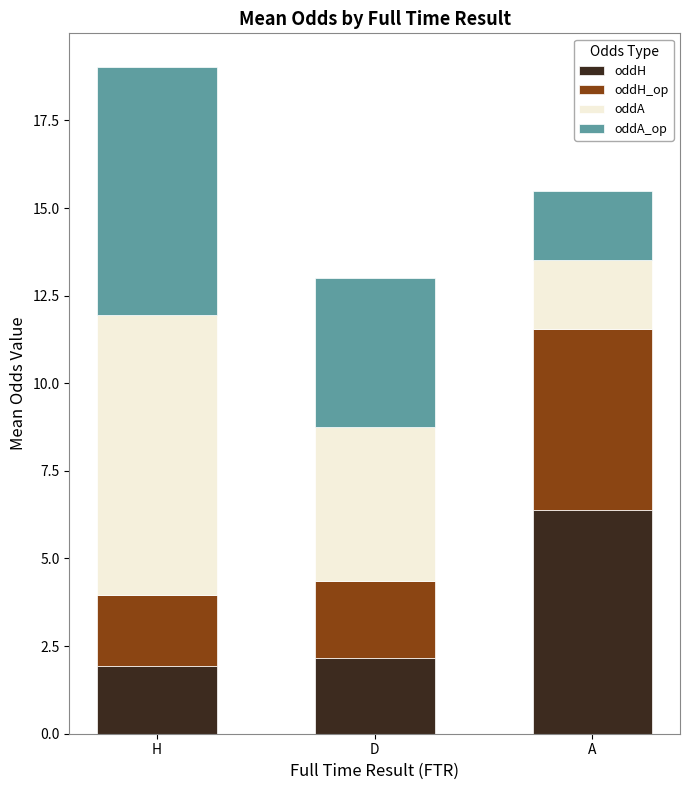

What is the lowest value of the oddH series?

1.9